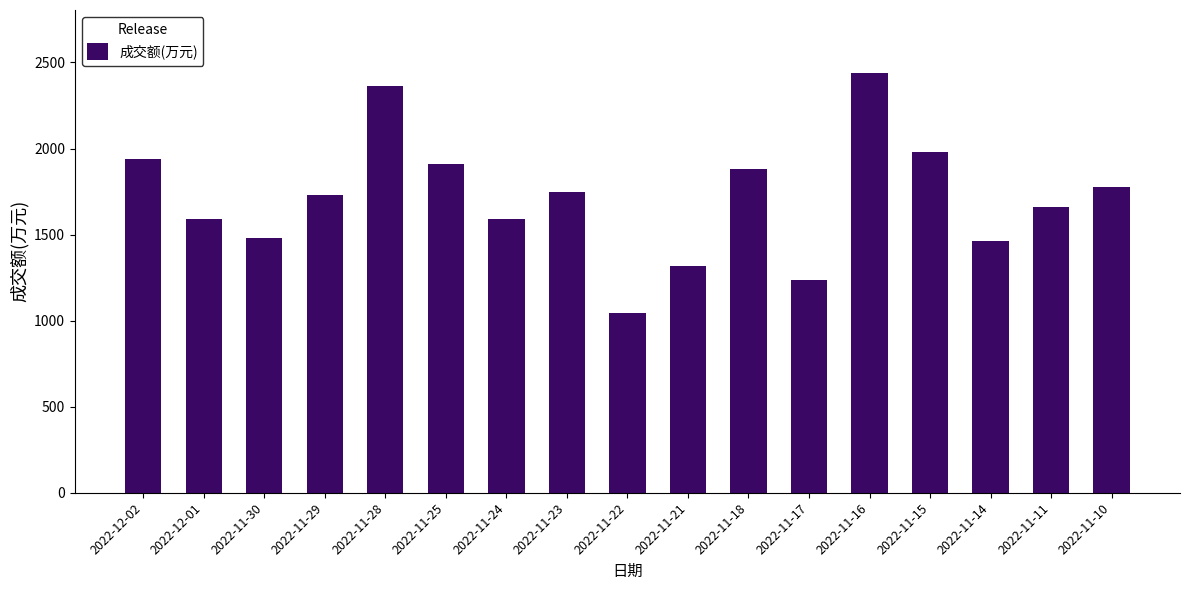

What is the sum of all values?

29154